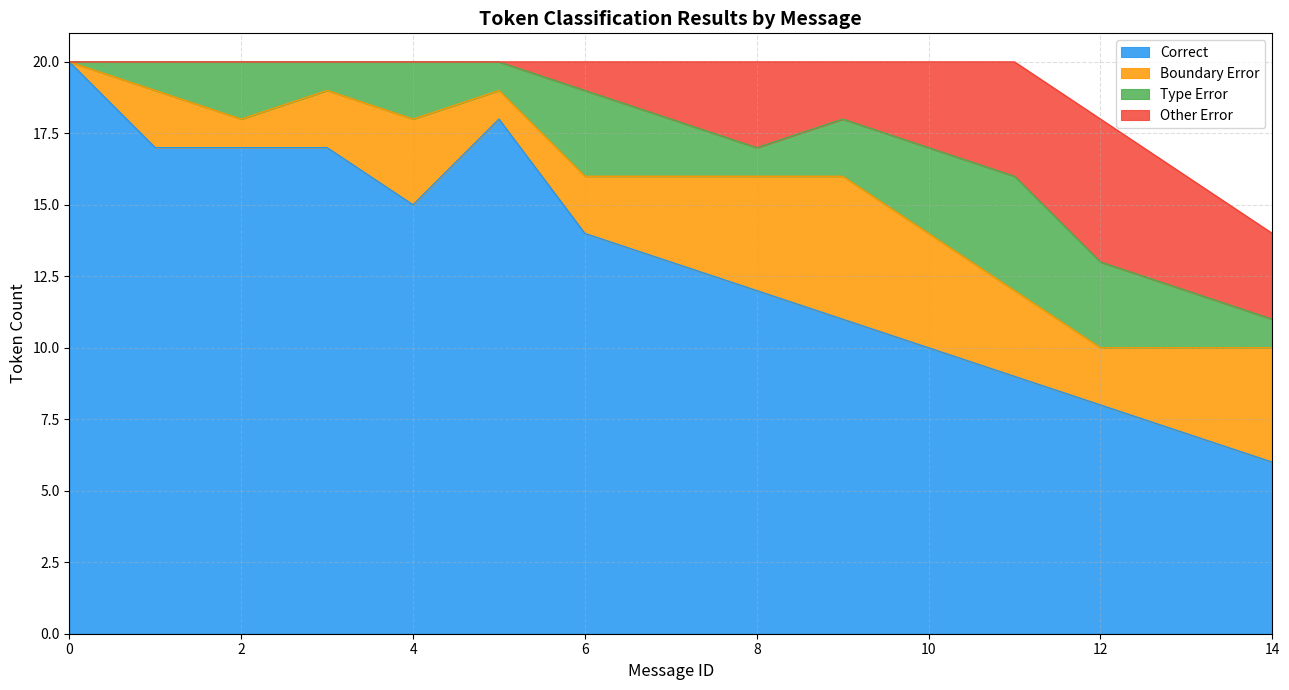

What is the difference between the highest and lowest values at 0?

20